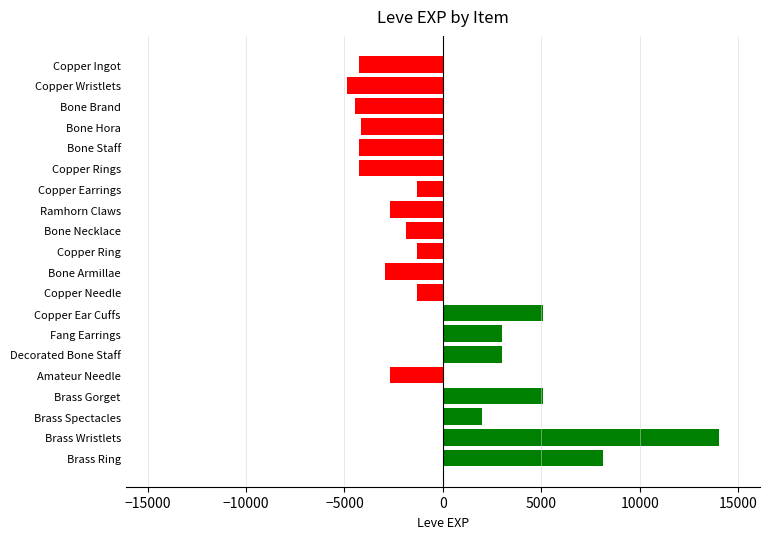

Which category has the highest value across all series?

Brass Wristlets